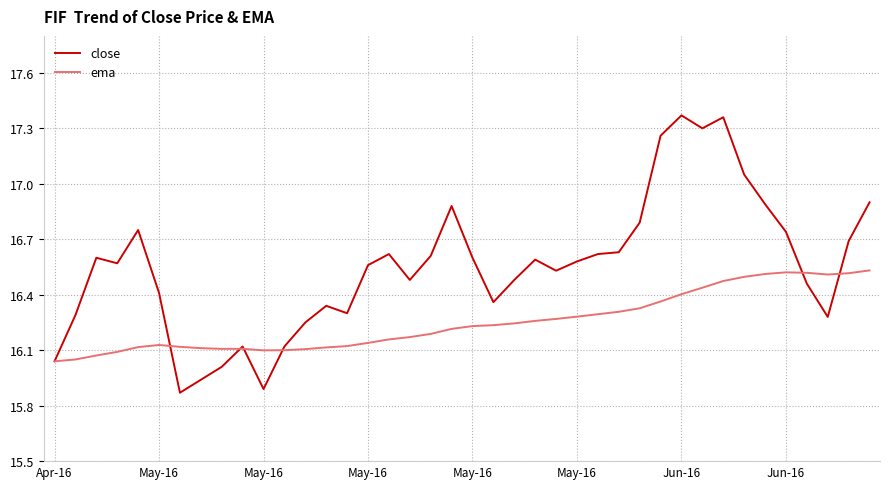

Rank the series by their average value, from lowest to highest.

ema, close